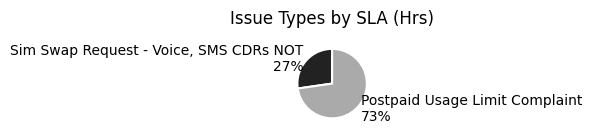

Between Sim Swap Request - Voice, SMS CDRs NOT and Postpaid Usage Limit Complaint, which is larger?

Postpaid Usage Limit Complaint